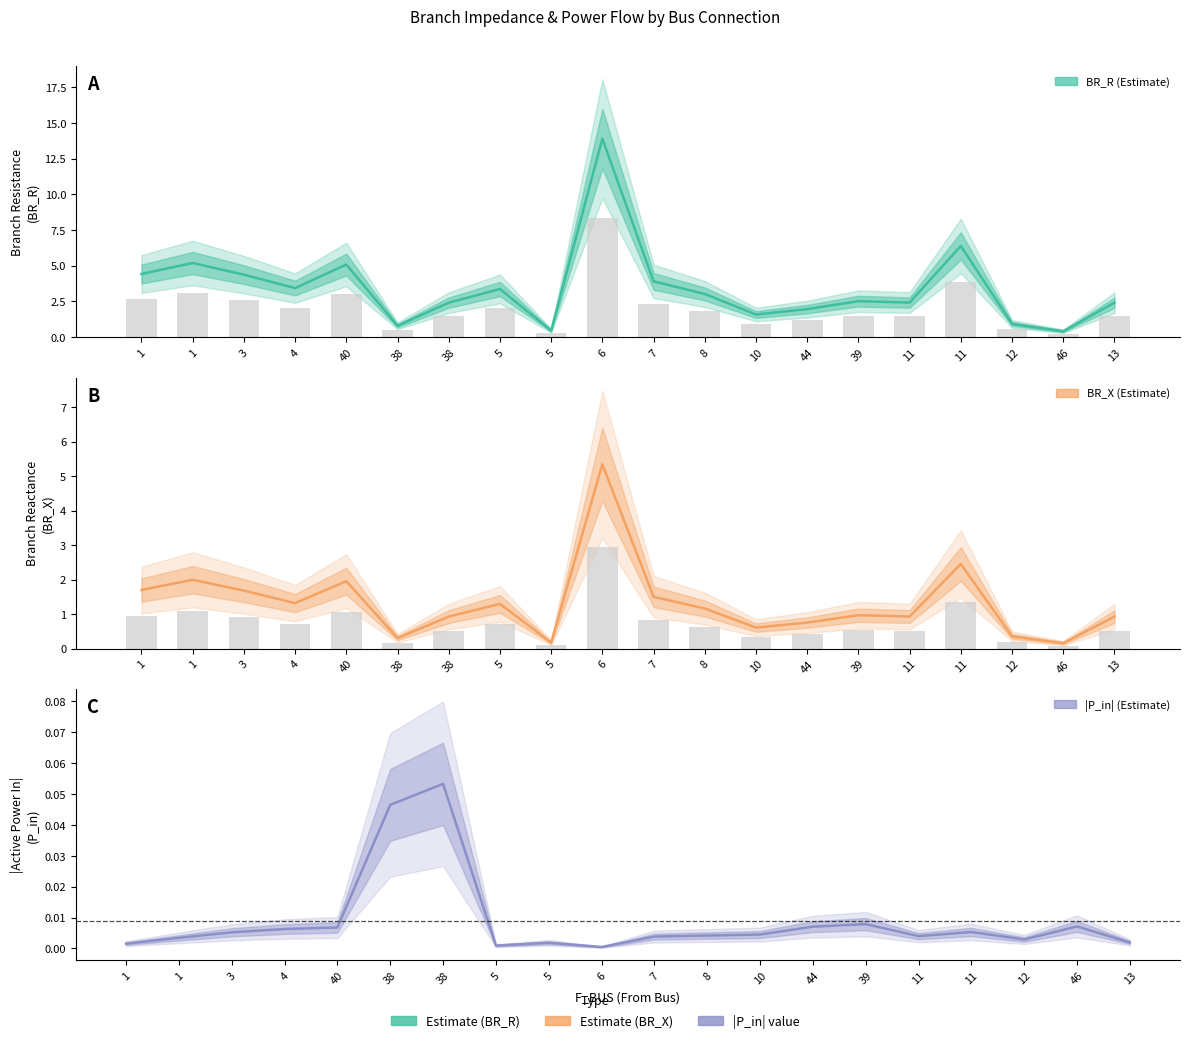

Reading left to right, what are all the values shown in this chart?

BR_R: 1=4.4	1=5.2	3=4.4	4=3.4	40=5.1	38=0.8	38=2.4	5=3.4	5=0.5	6=13.9	7=3.9	8=3.0	10=1.6	44=2.0	39=2.5	11=2.4	11=6.4	12=0.9	46=0.4	13=2.4
BR_X: 1=1.7	1=2.0	3=1.7	4=1.3	40=2.0	38=0.3	38=0.9	5=1.3	5=0.2	6=5.3	7=1.5	8=1.2	10=0.6	44=0.8	39=1.0	11=0.9	11=2.5	12=0.4	46=0.2	13=0.9
P_in_abs: 1=0.0	1=0.0	3=0.0	4=0.0	40=0.0	38=0.0	38=0.1	5=0.0	5=0.0	6=0.0	7=0.0	8=0.0	10=0.0	44=0.0	39=0.0	11=0.0	11=0.0	12=0.0	46=0.0	13=0.0